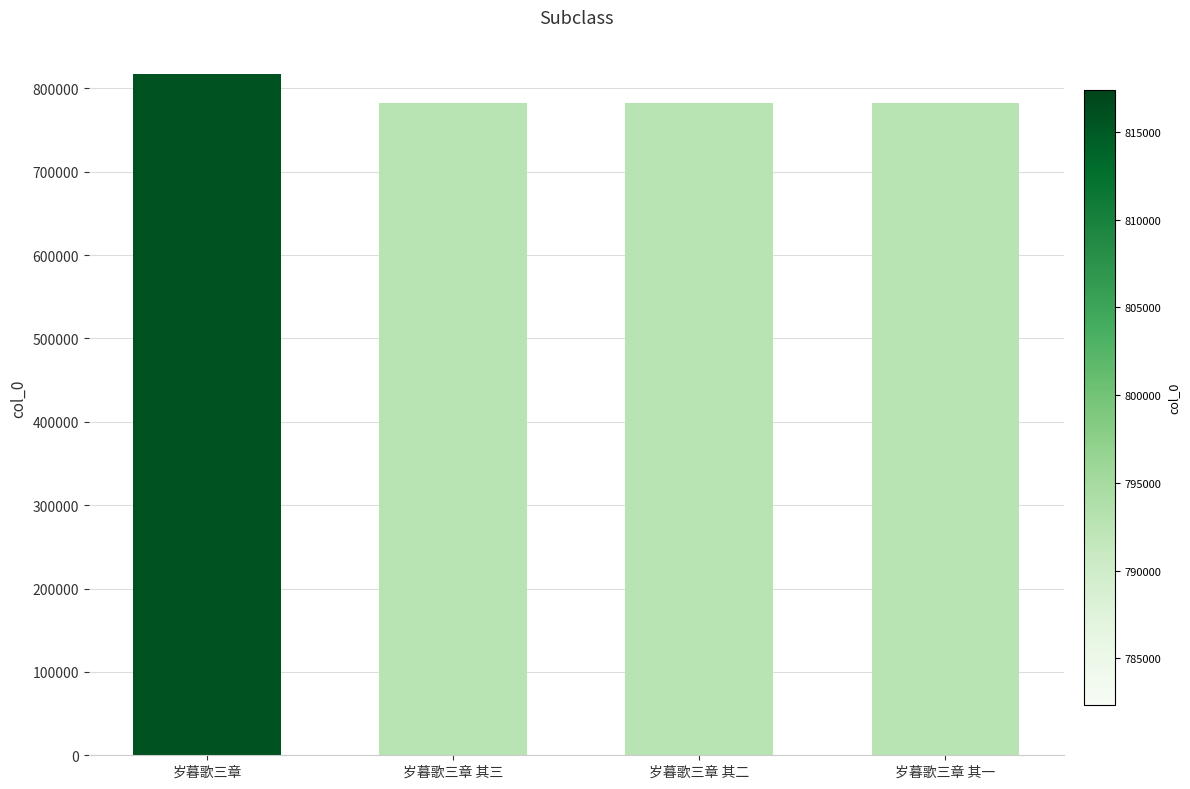

Is it true that the value at 岁暮歌三章 其二 is 321370?

False